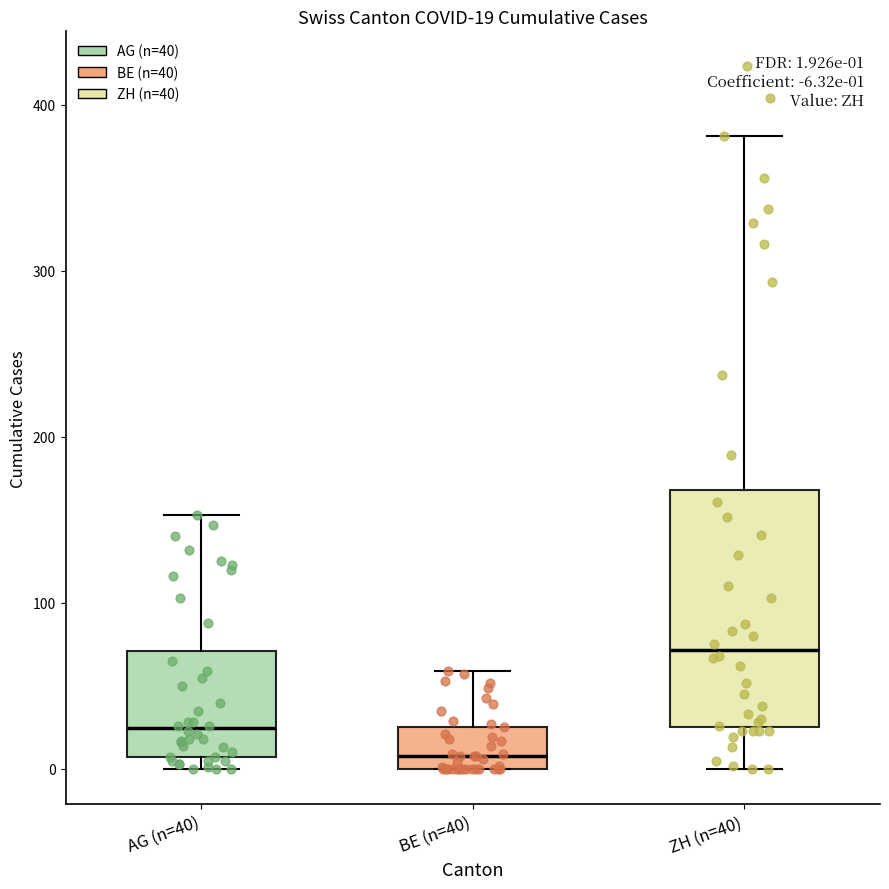

Comparing the boxes themselves (not the whiskers), which one is the tallest?

ZH (n=40)